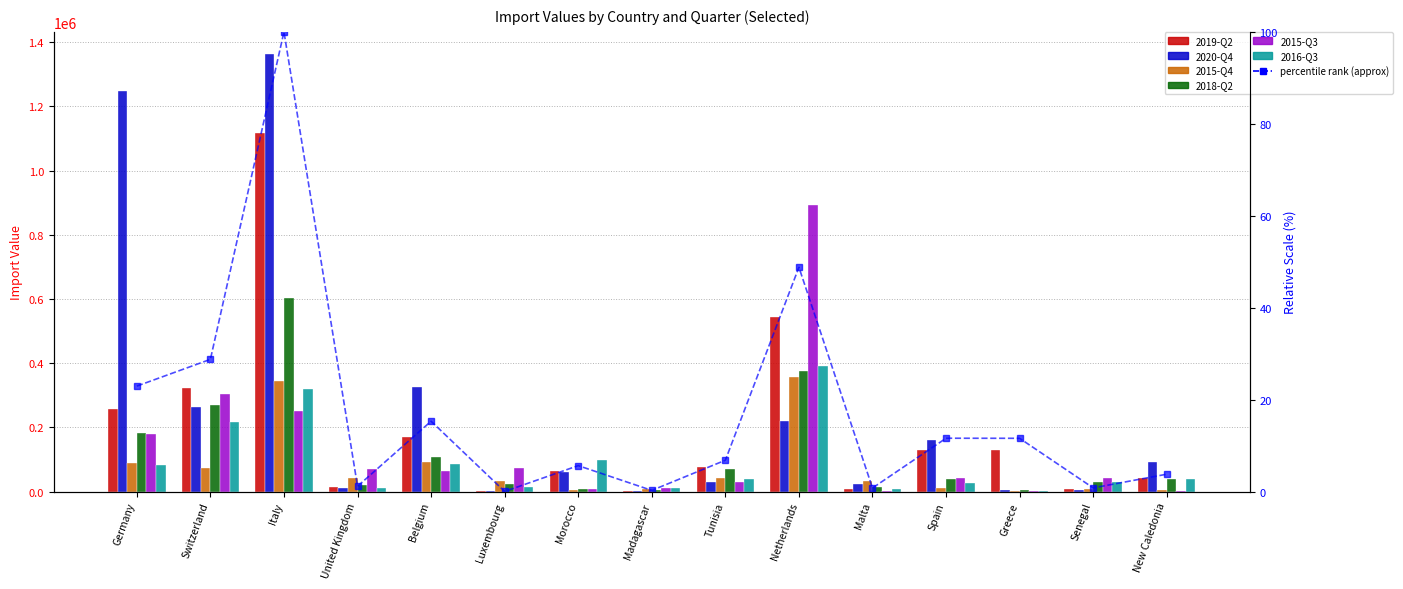

Which series has the widest spread of values?

2020-Q4